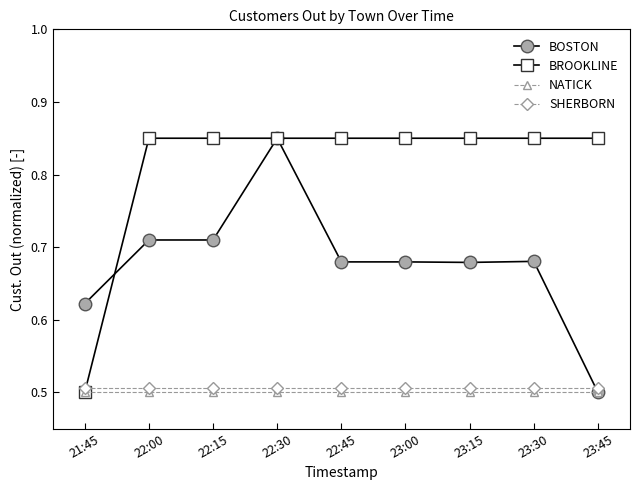

After their last crossing, which series has the higher values: SHERBORN or BROOKLINE?

BROOKLINE